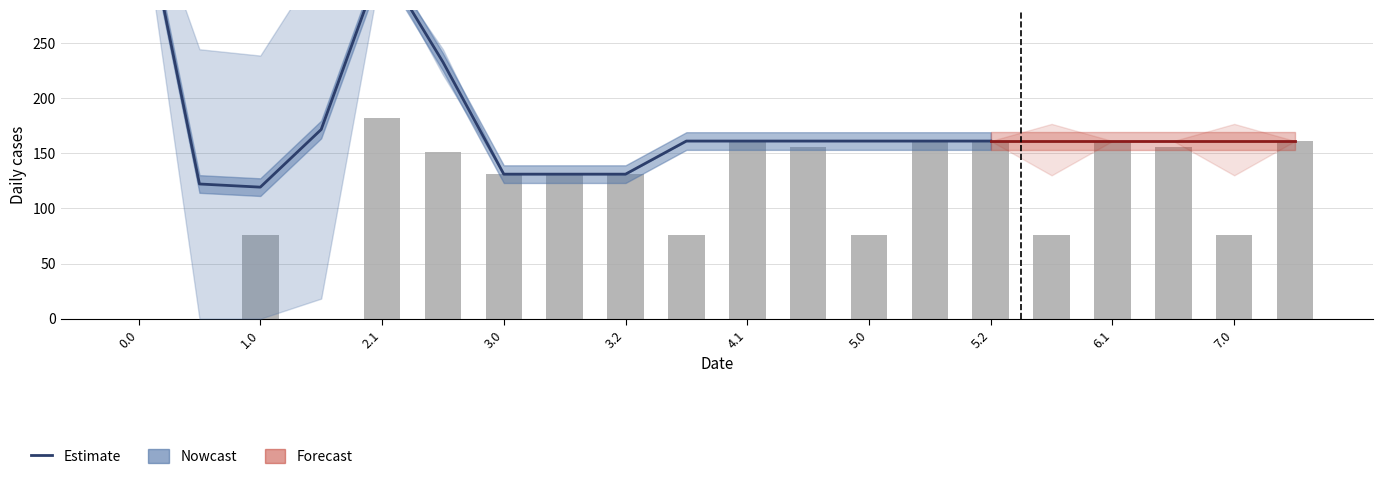

Between 6.1 and 4.1, which is larger?

6.1